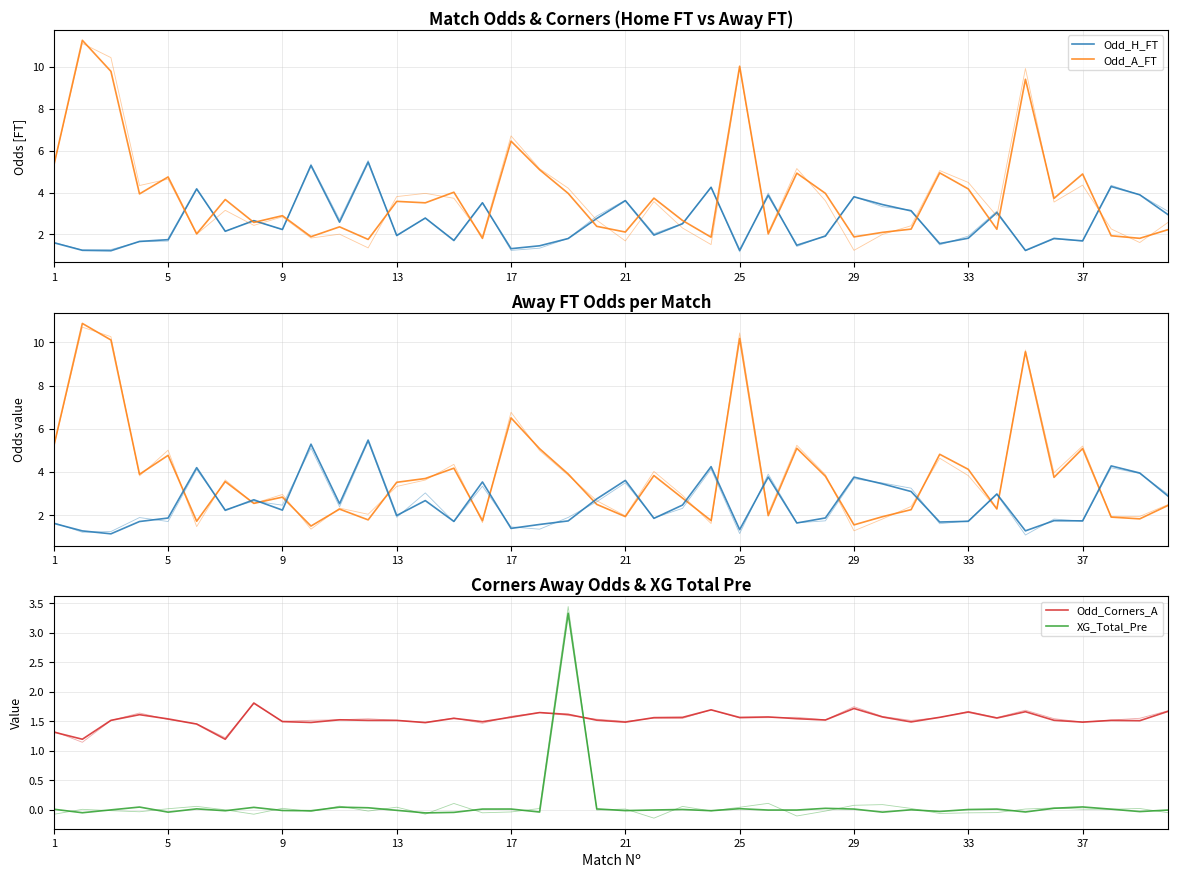

Is it true that Odd_A_FT equals 6.2 at 12?

False